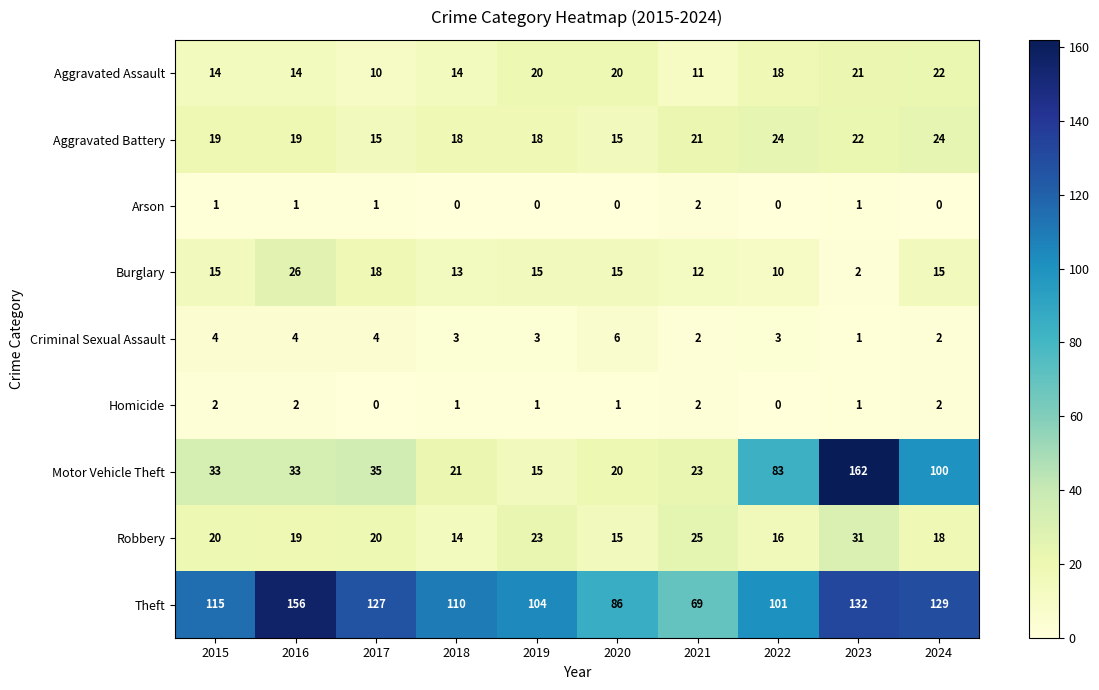

At which category does the chart reach its peak across all series?

2023